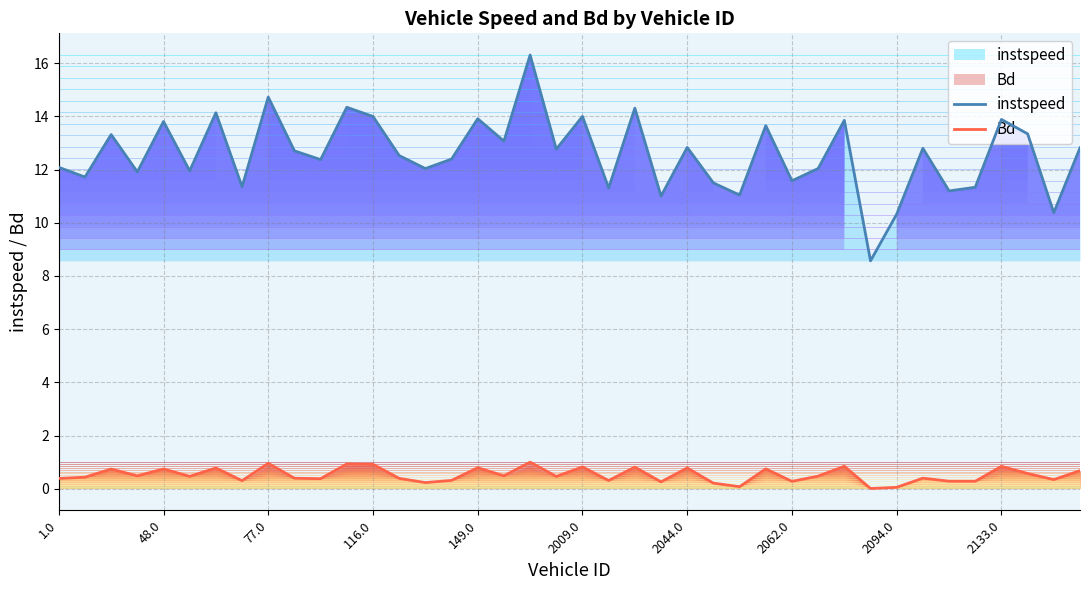

List the series in order of their overall mean, highest first.

instspeed, Bd